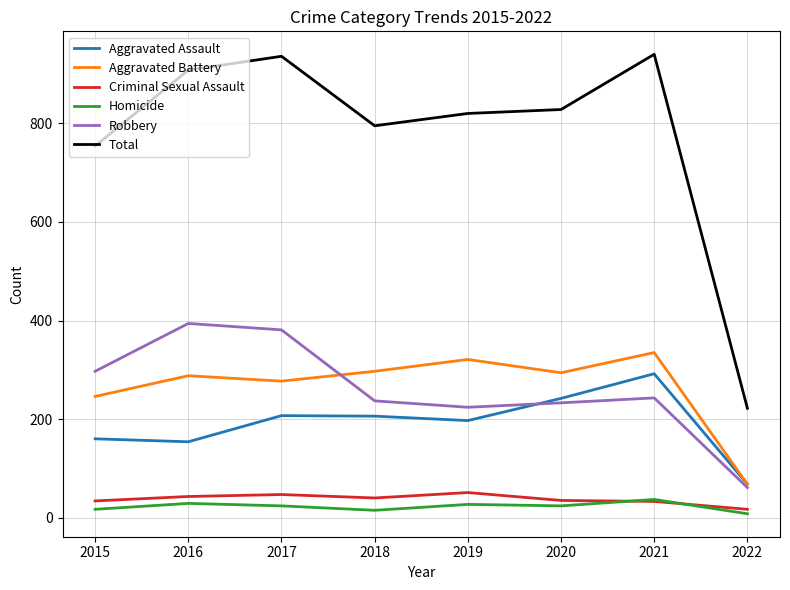

What are all the series names shown in the legend?

Aggravated Assault, Aggravated Battery, Criminal Sexual Assault, Homicide, Robbery, Total